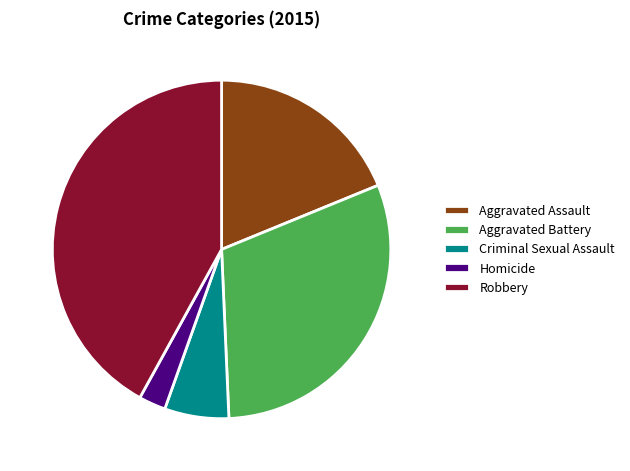

Does Aggravated Battery represent more than half of the total?

No